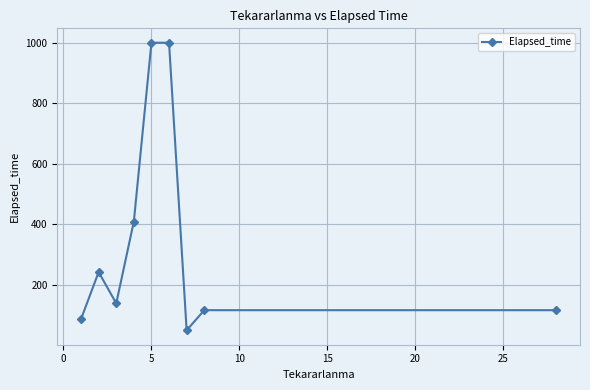

What is the average value?

350.1